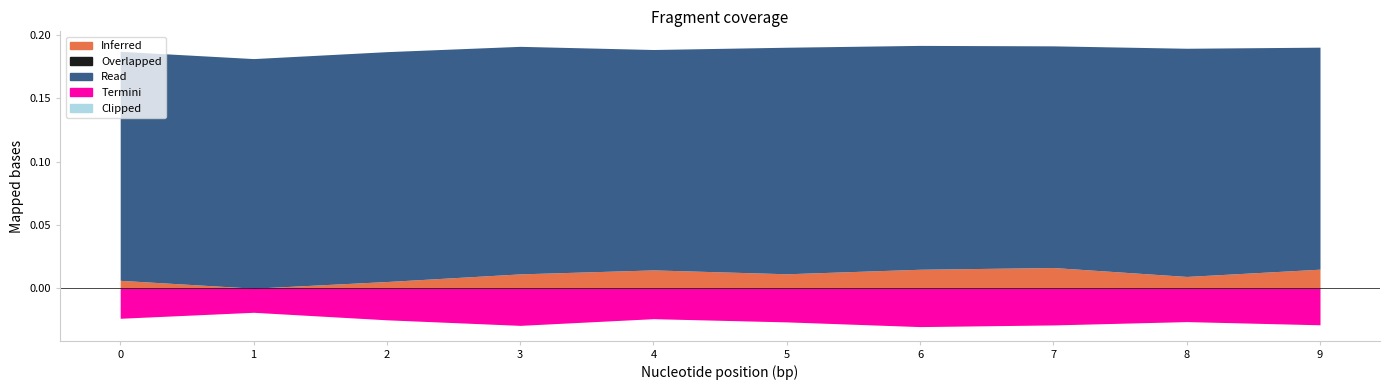

True or false: Overlapped and Clipped intersect in this chart.

False